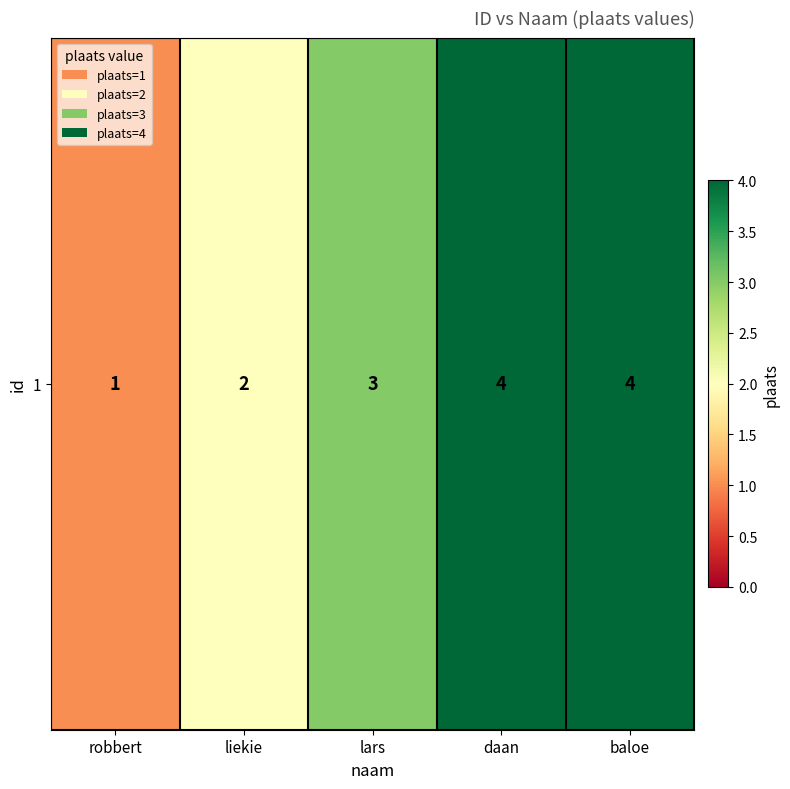

What is the maximum value shown in the chart?

4